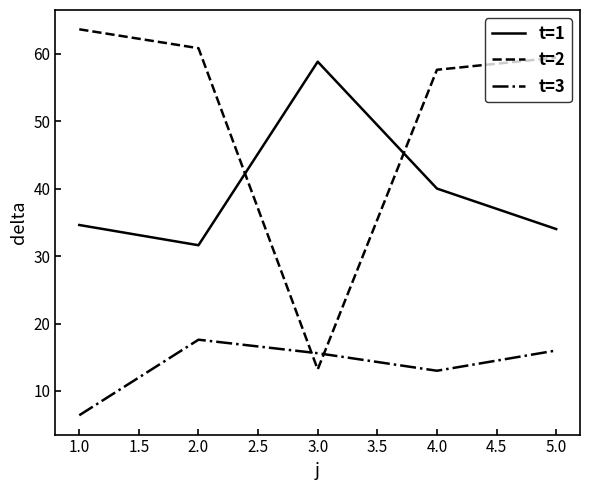

Where is the first local minimum for t=2?

3.0